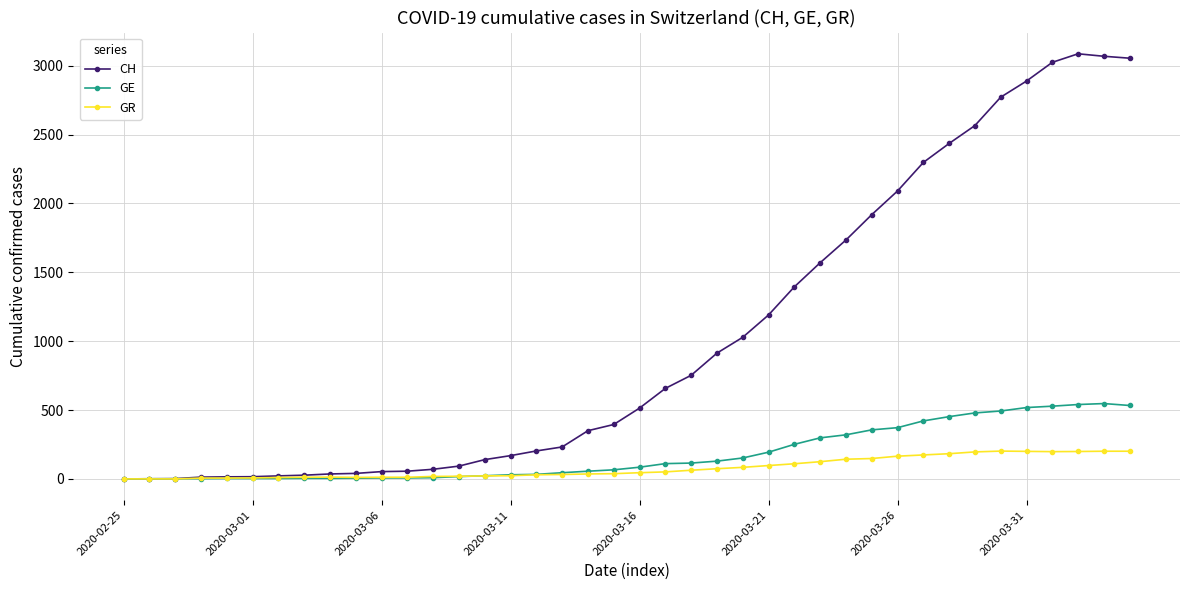

List the series in order of their peak value, lowest first.

GR, GE, CH